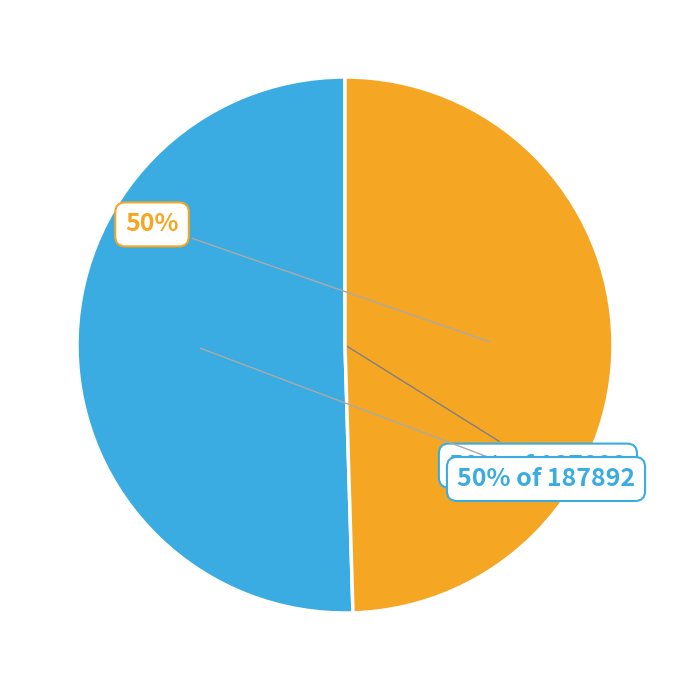

What is the total percentage of 99576077 and 99576090?

100.0%